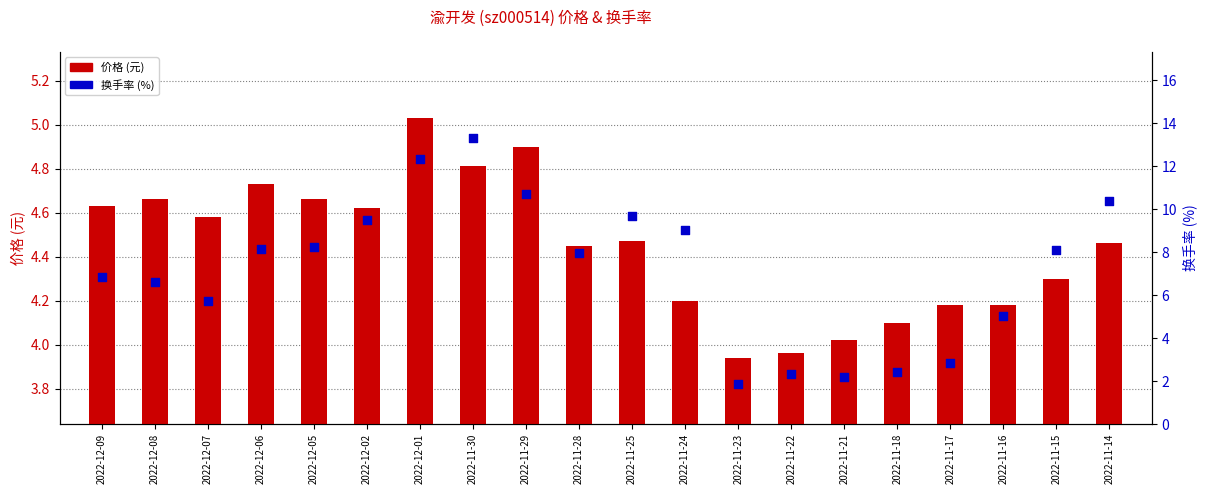

What is the total value across all series at 2022-11-29?

15.6